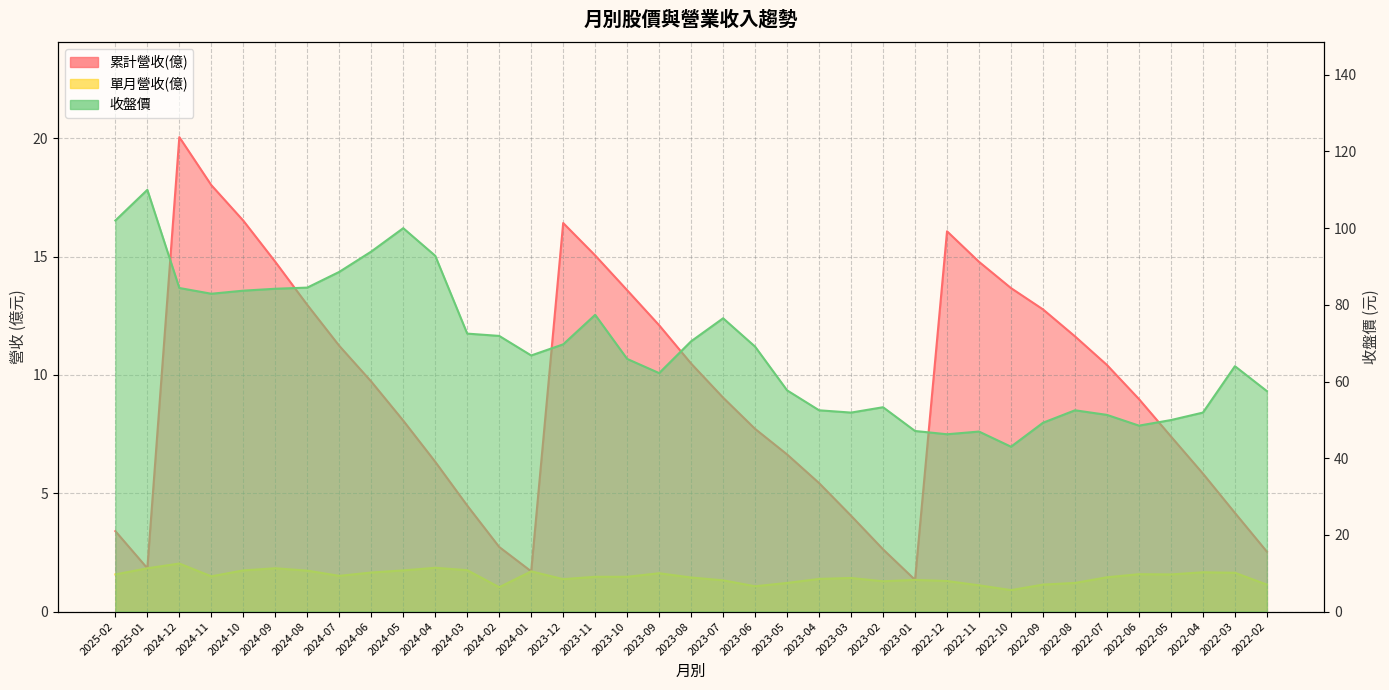

Is the value of 累計營收(億) at 2022-08 greater than the value of 單月營收(億) at 2024-05?

Yes